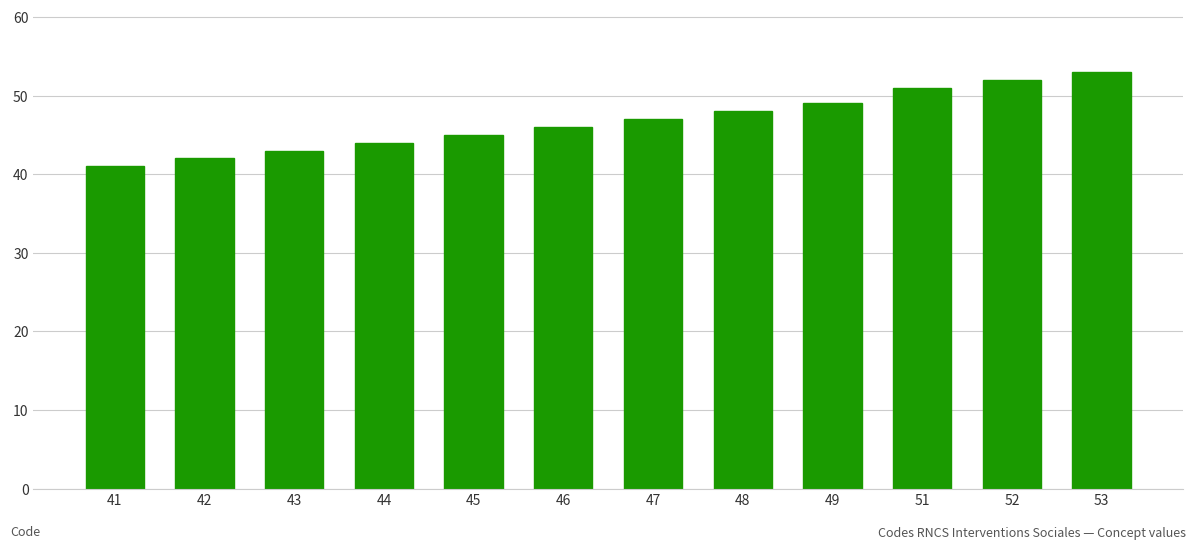

What is the minimum value shown in the chart?

41